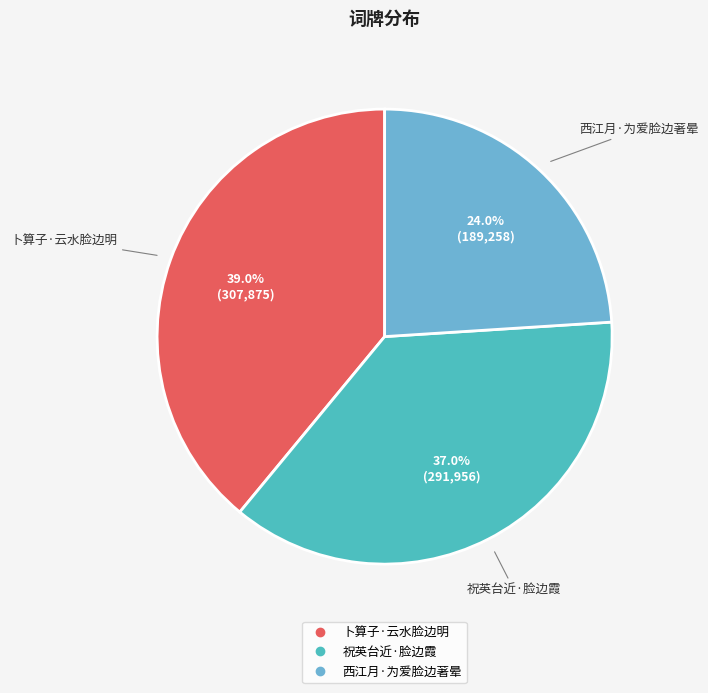

Is 西江月·为爱脸边著晕 the majority of the pie?

No